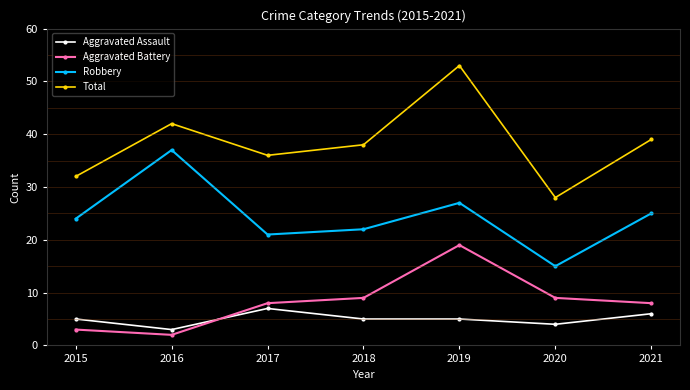

What is the value of the Aggravated Battery point at the 7th from the left?

8